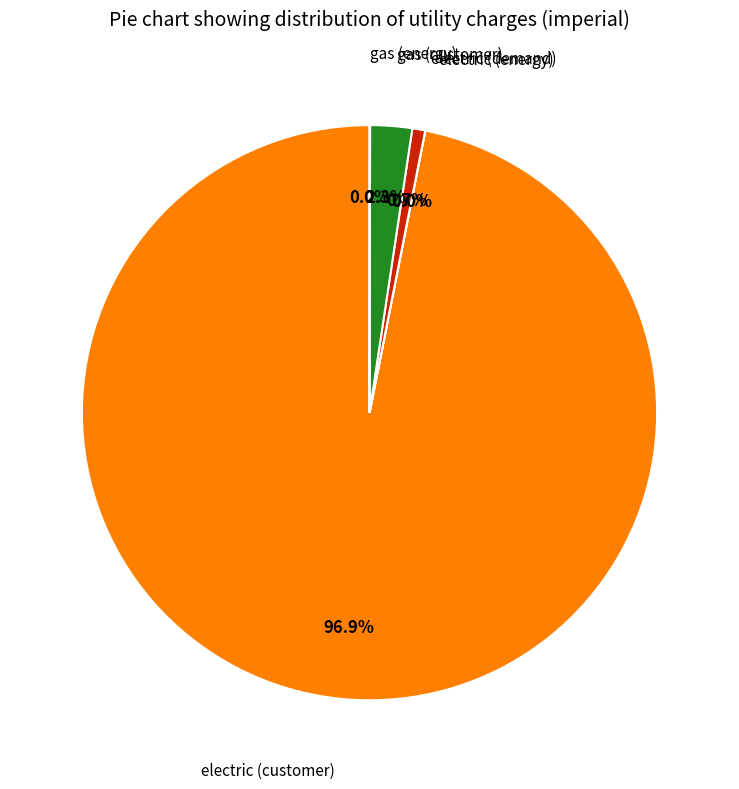

How much of the chart is everything except gas (customer)?

97.7%